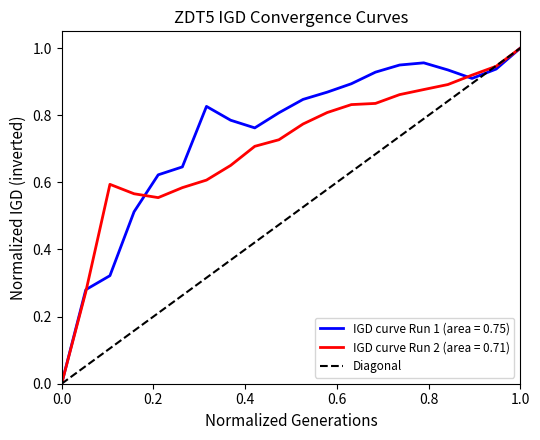

List the series in order of their overall mean, highest first.

IGD curve Run 1 (area = 0.75), IGD curve Run 2 (area = 0.71), Diagonal